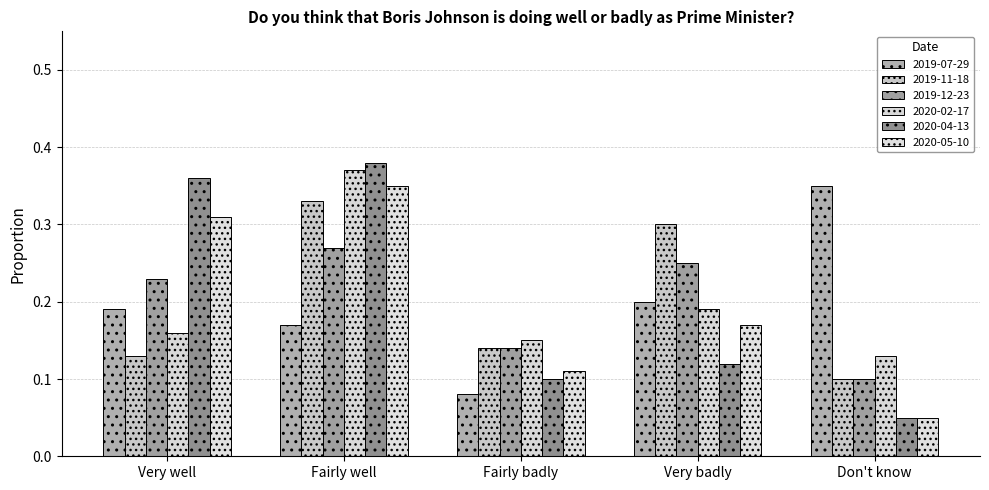

At how many categories does at least one series exceed 0?

5